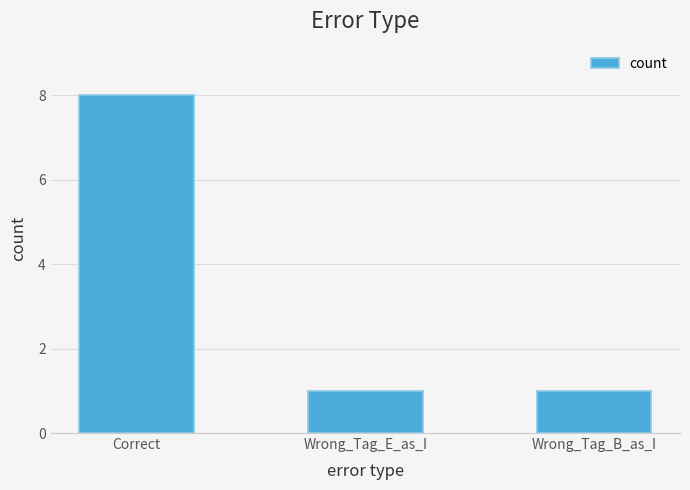

What is the smallest value displayed?

1